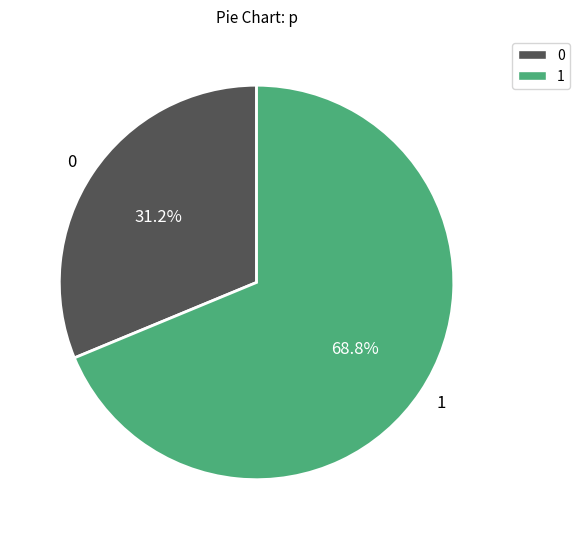

What percentage is the 0 slice, to the nearest percent?

31%